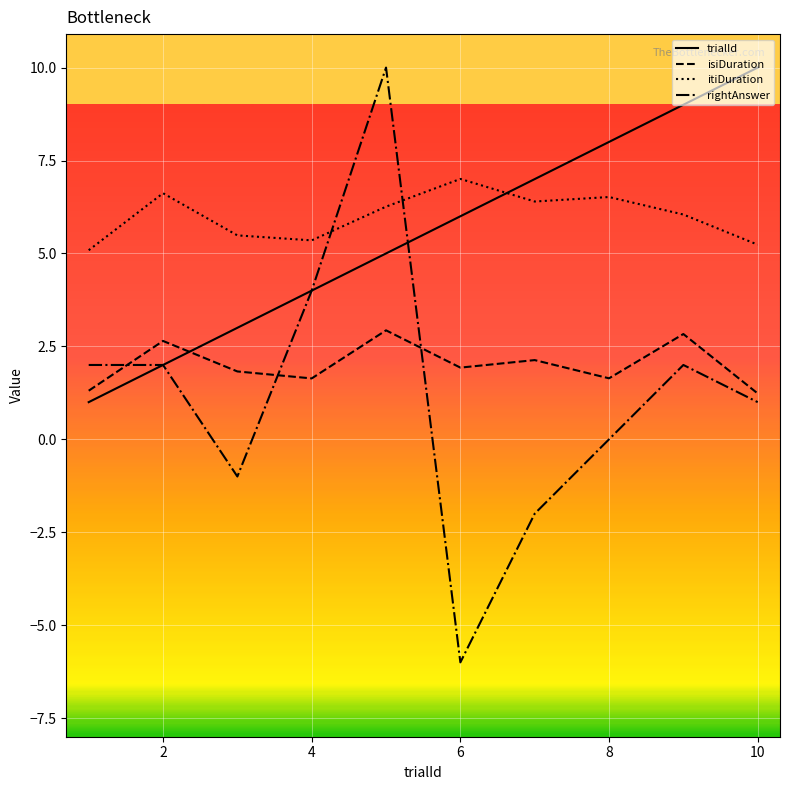

Which series has the largest range (max minus min)?

rightAnswer